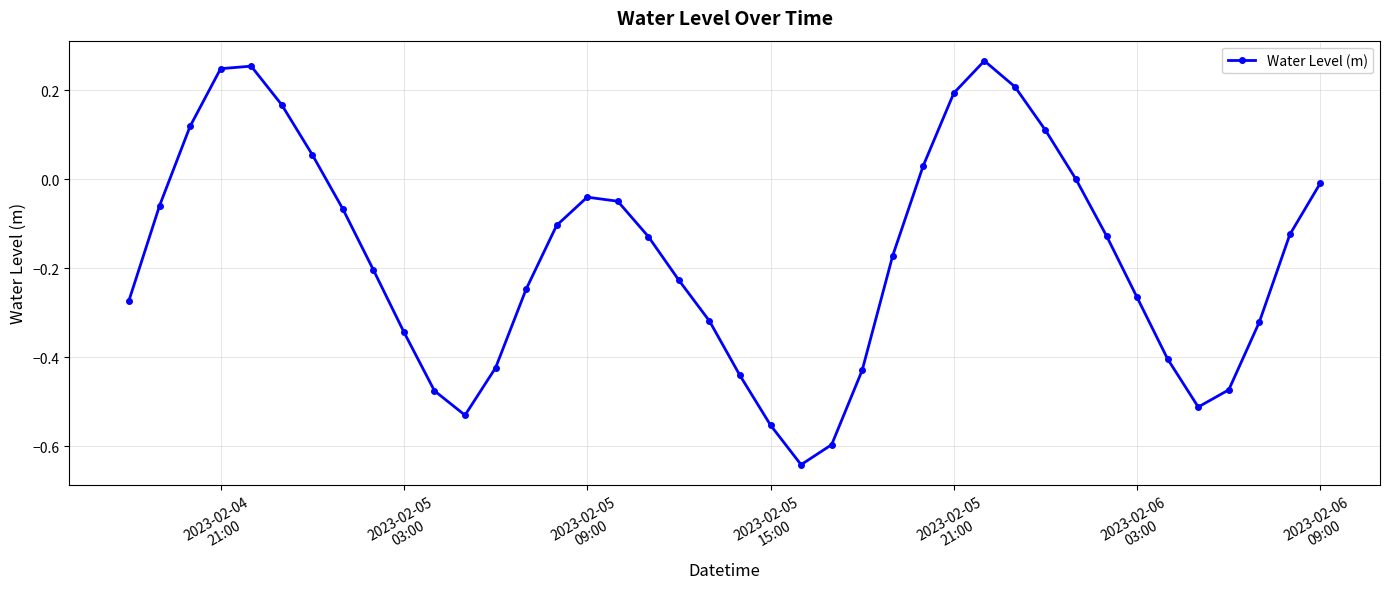

Count the number of categories in the chart.

40